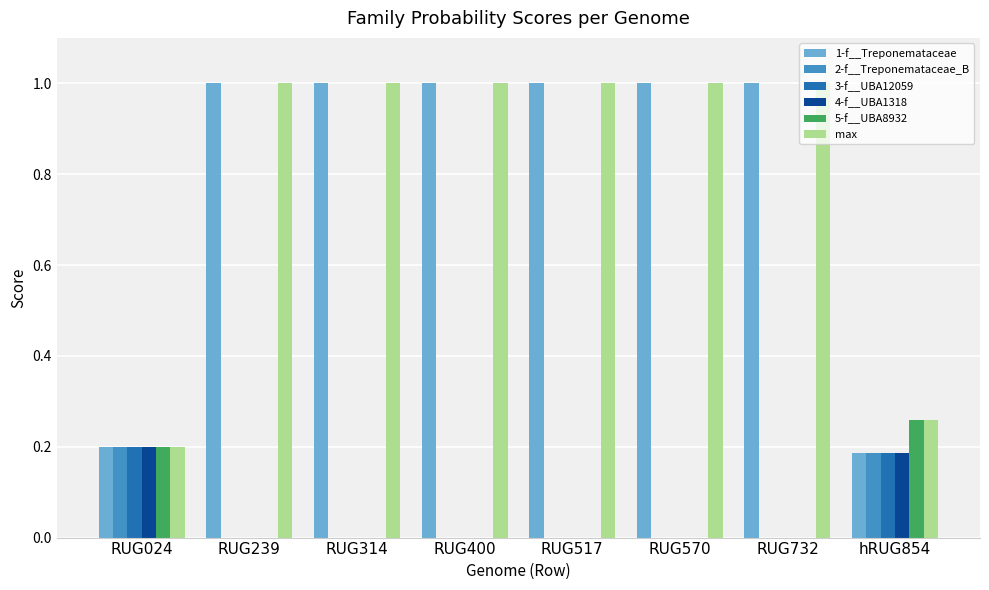

Is the value of max at RUG024 greater than the value of 4-f__UBA1318 at RUG732?

Yes